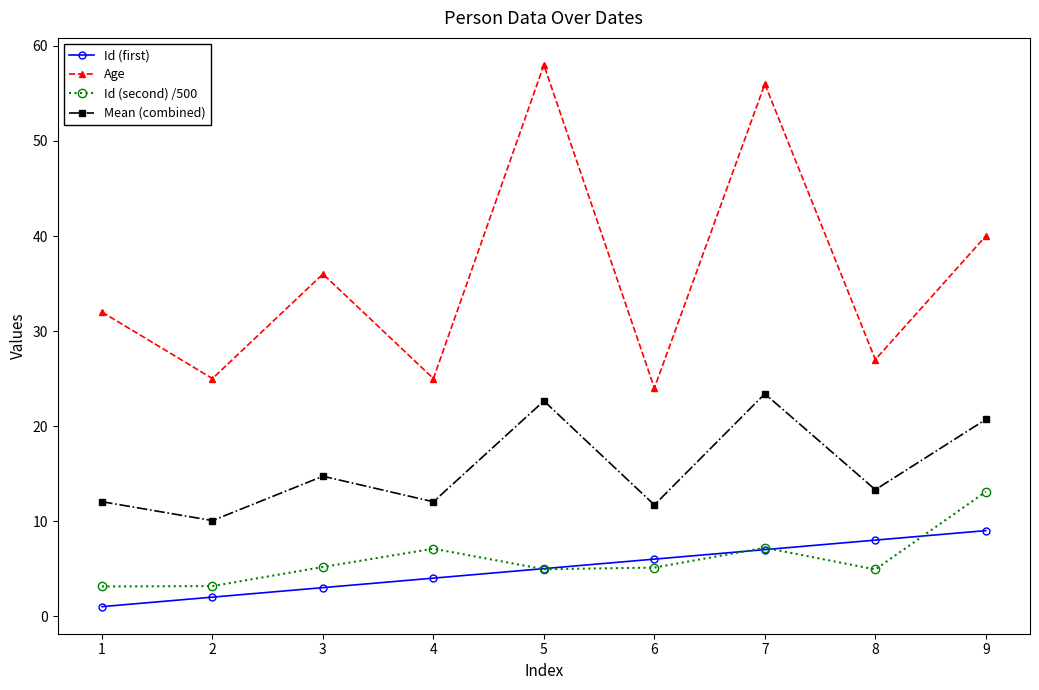

True or false: Mean (combined) has more than 1 points higher than both neighbors.

True